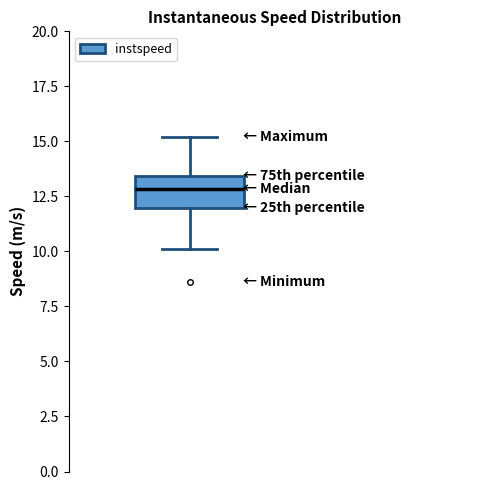

Transcribe this box plot: give where the median line is, the range the box spans, and where the two whiskers end, as read against the y-axis. The values are not printed on the chart, so give them approximately, as read against the axis.

median 13.0, box 12.0 to 13.5, whiskers 10.0 to 15.0